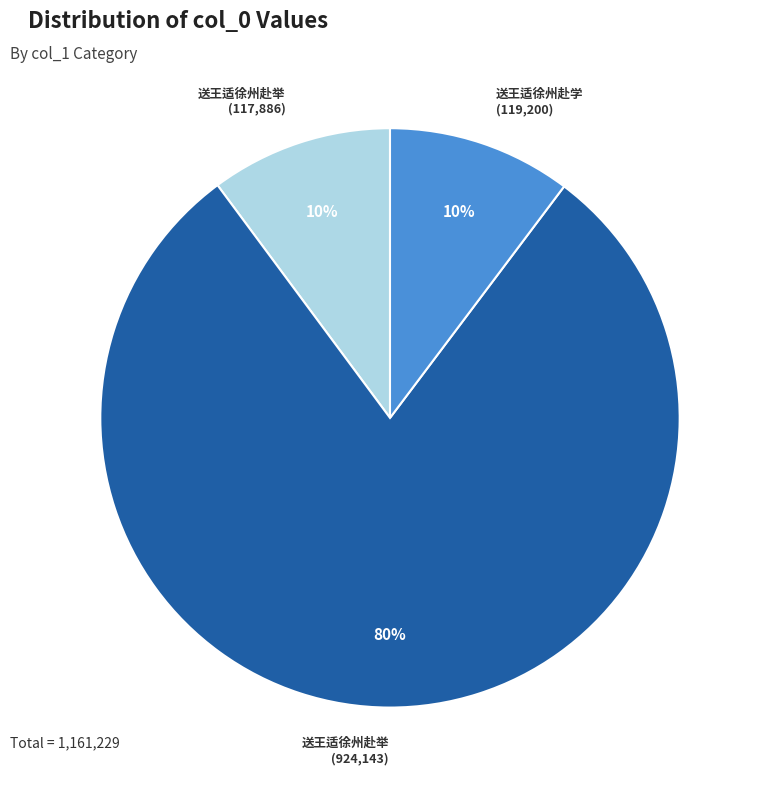

Is there any slice that represents more than half of the pie?

Yes